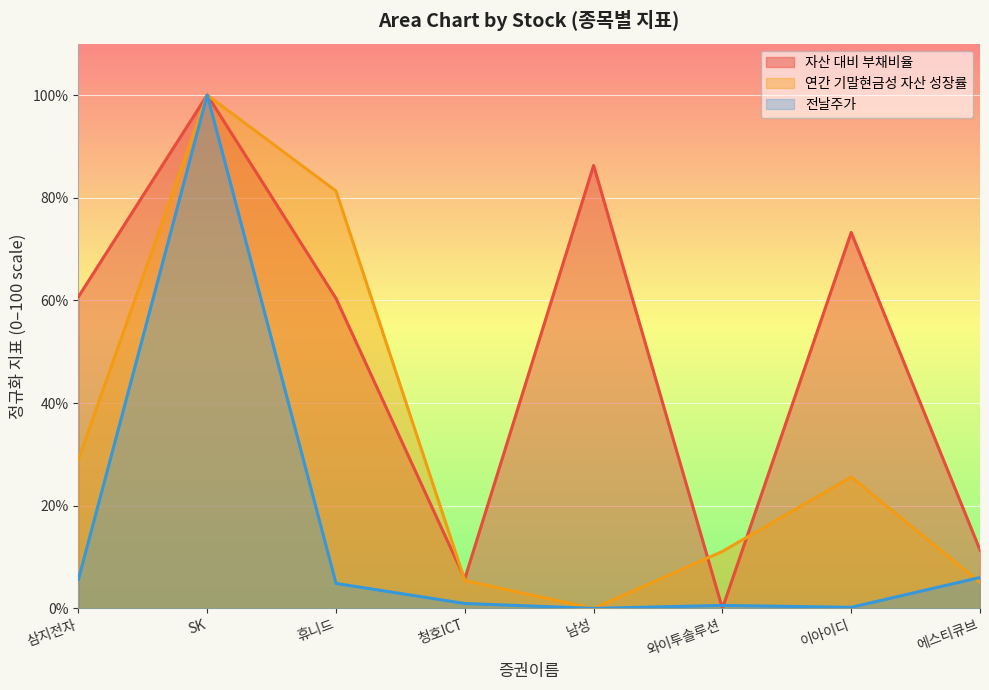

Where do aps and 자산 대비 부채비율 first cross each other?

남성 and 와이투솔루션